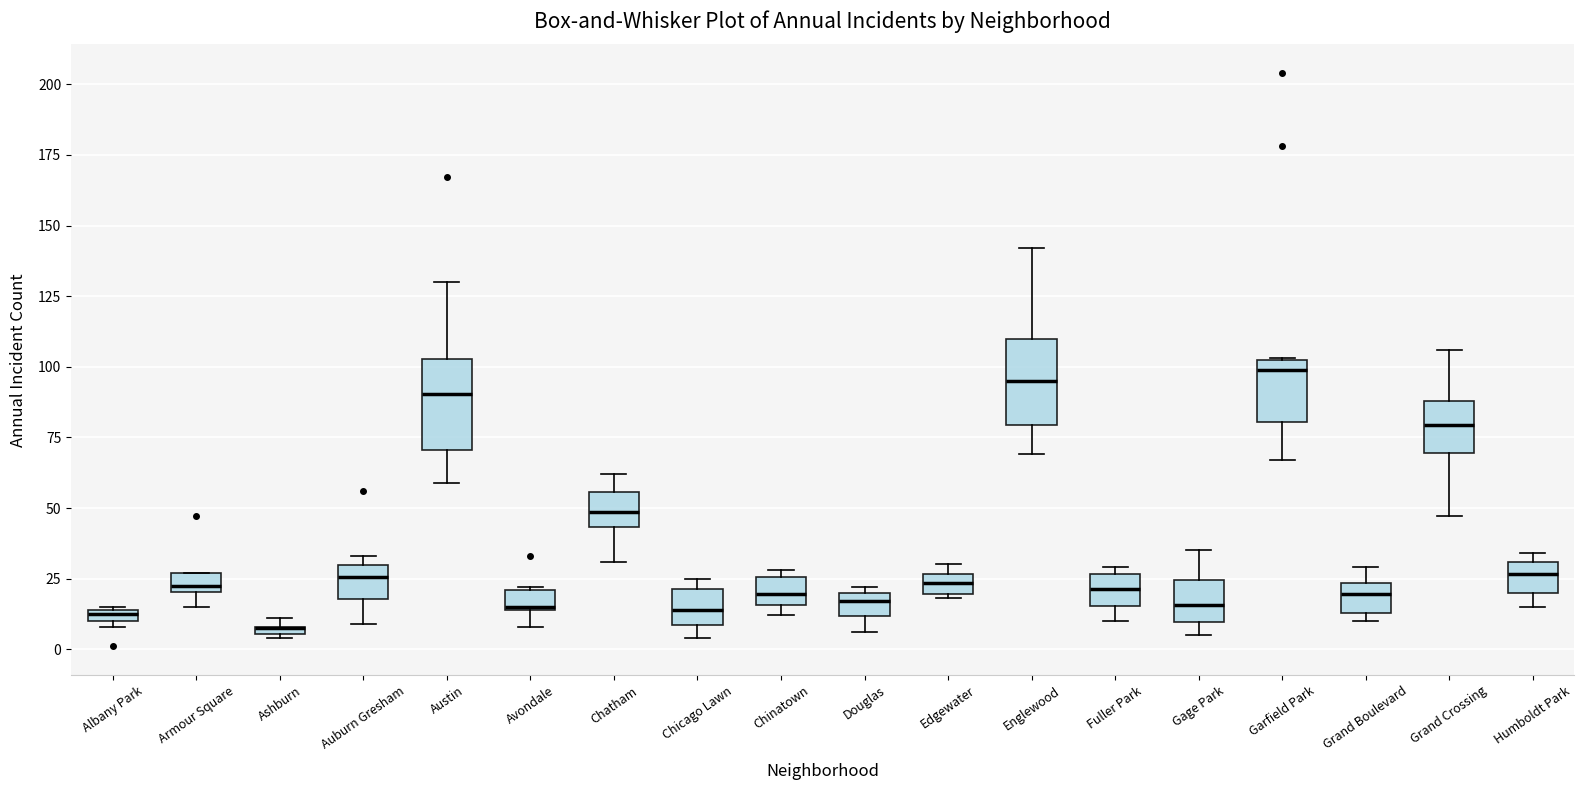

Where does the lower whisker of the box for Auburn Gresham end on the y-axis? The values are not printed on the chart, so give them approximately, as read against the axis.

10